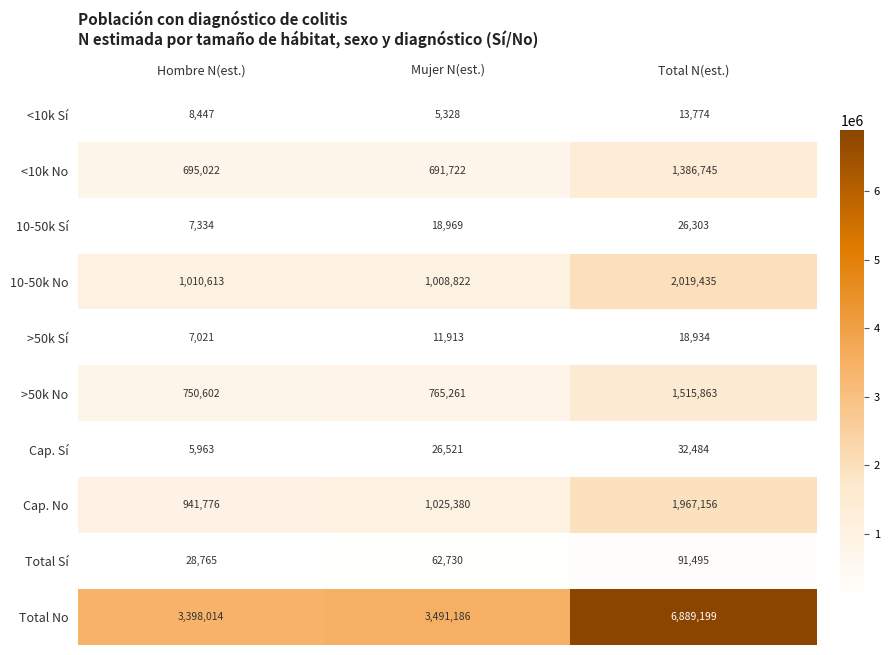

At which label does 10-50k No reach its minimum?

Mujer N(est.)